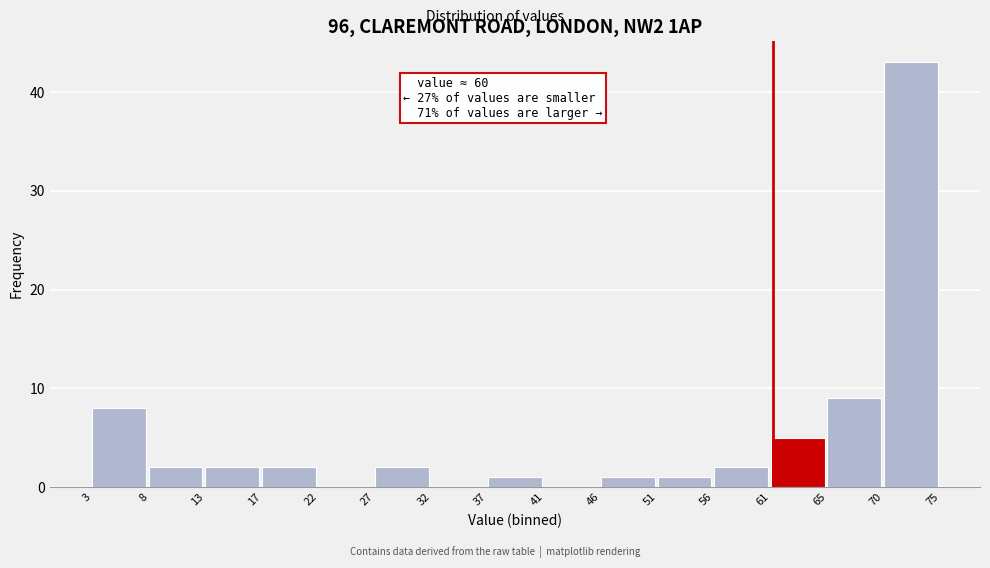

Which range on the x-axis has the tallest bar?

70 to 75